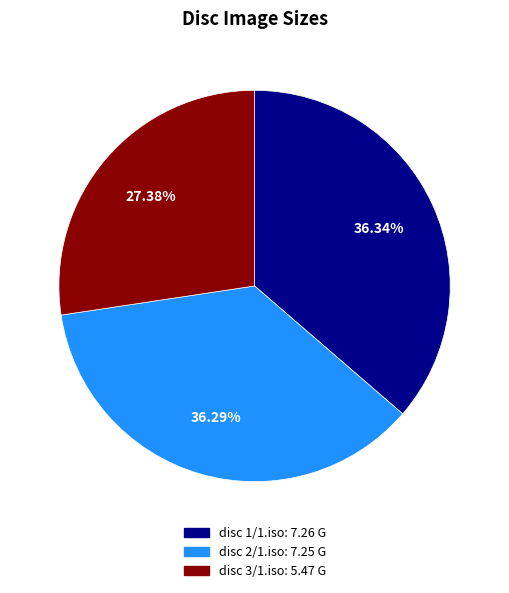

Do disc 2/1.iso and disc 3/1.iso together represent more than half of the pie?

Yes